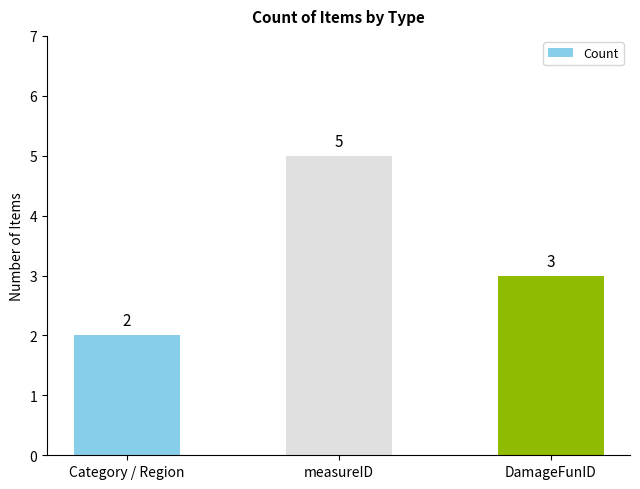

What is the approximate value at measureID?

5